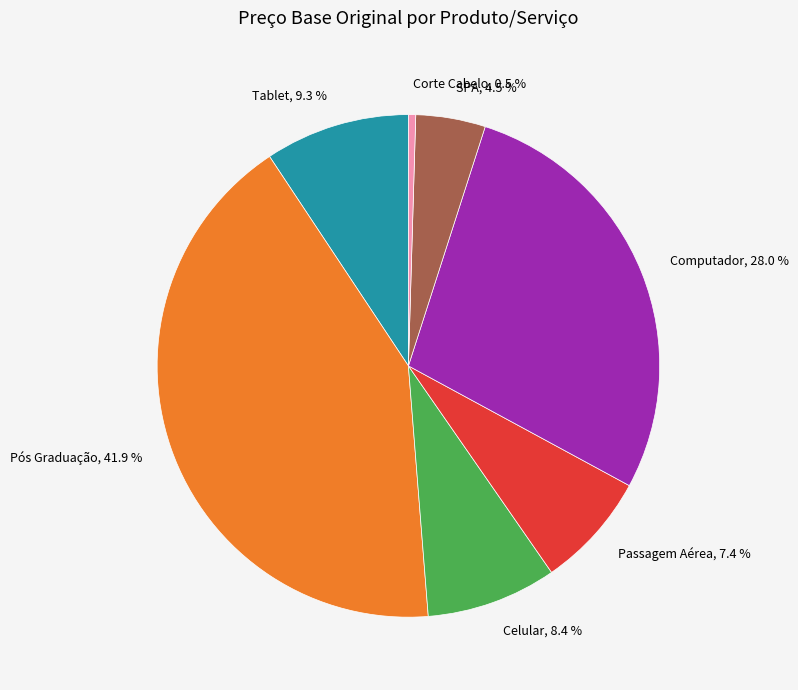

What is the ratio of the value at Tablet to the value at Celular?

1.1